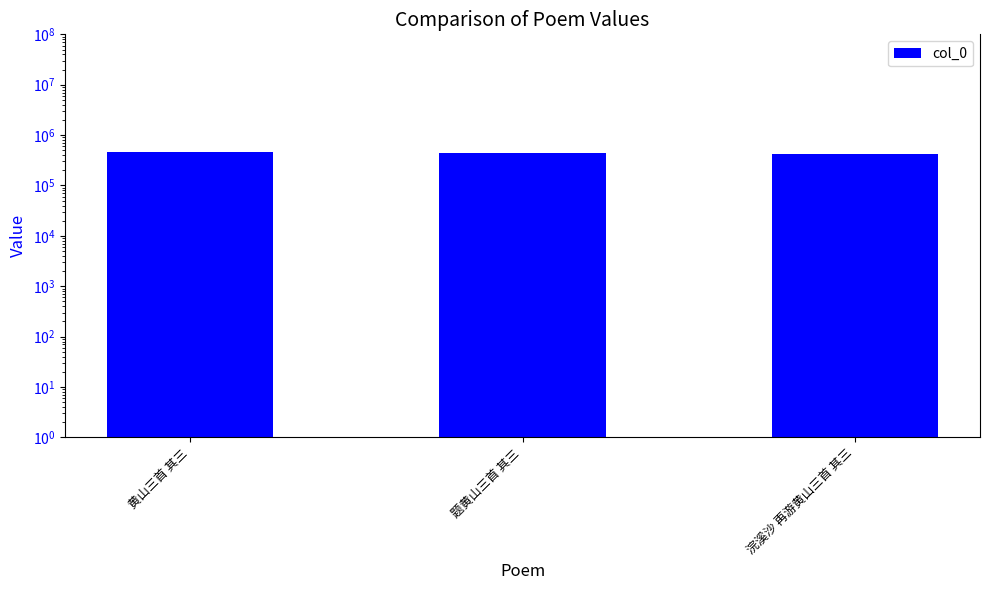

Which category has the highest value across all series?

黄山三首 其三